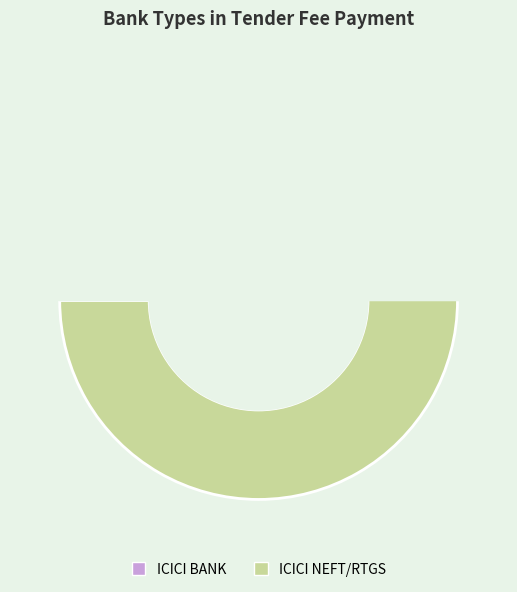

To the nearest percent, what is the average slice percentage?

50%